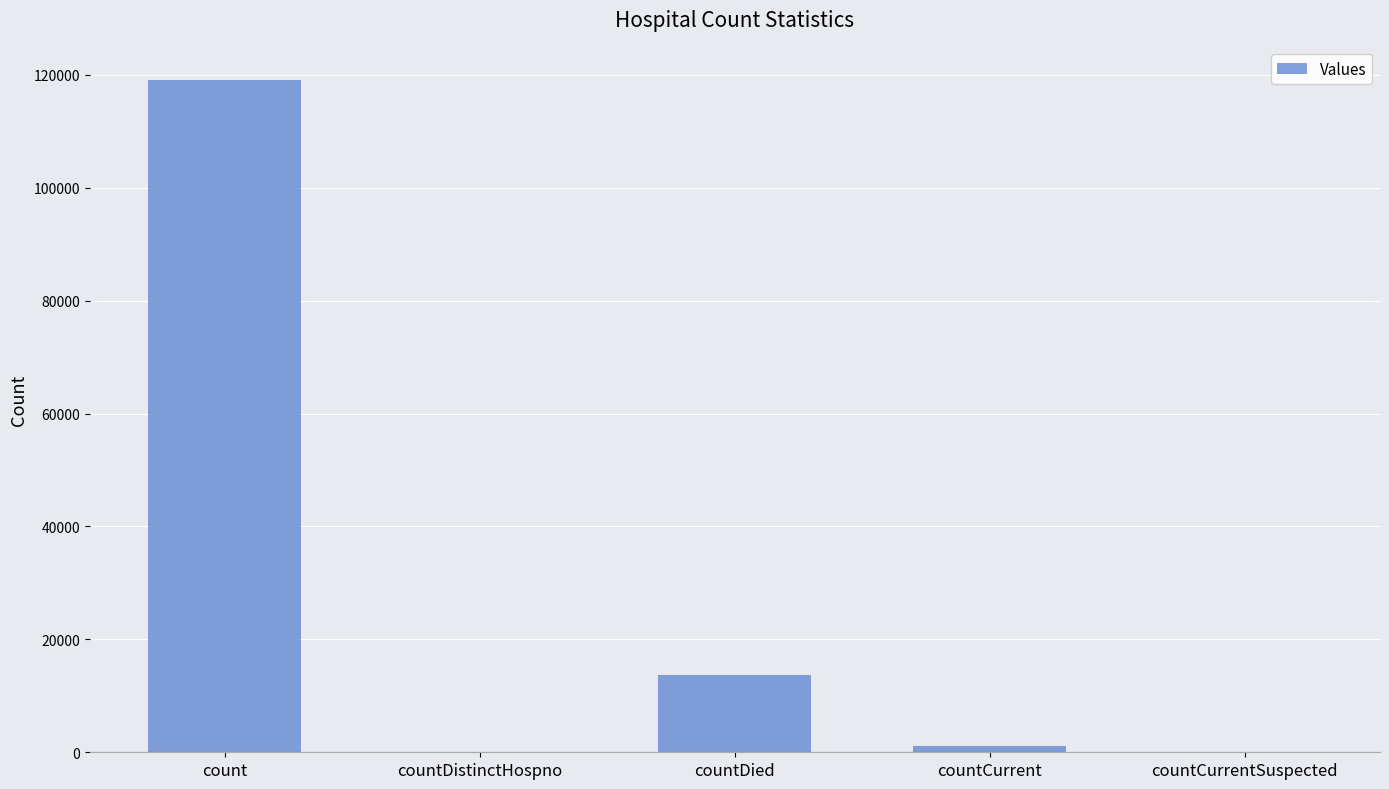

What is the maximum value shown in the chart?

119027